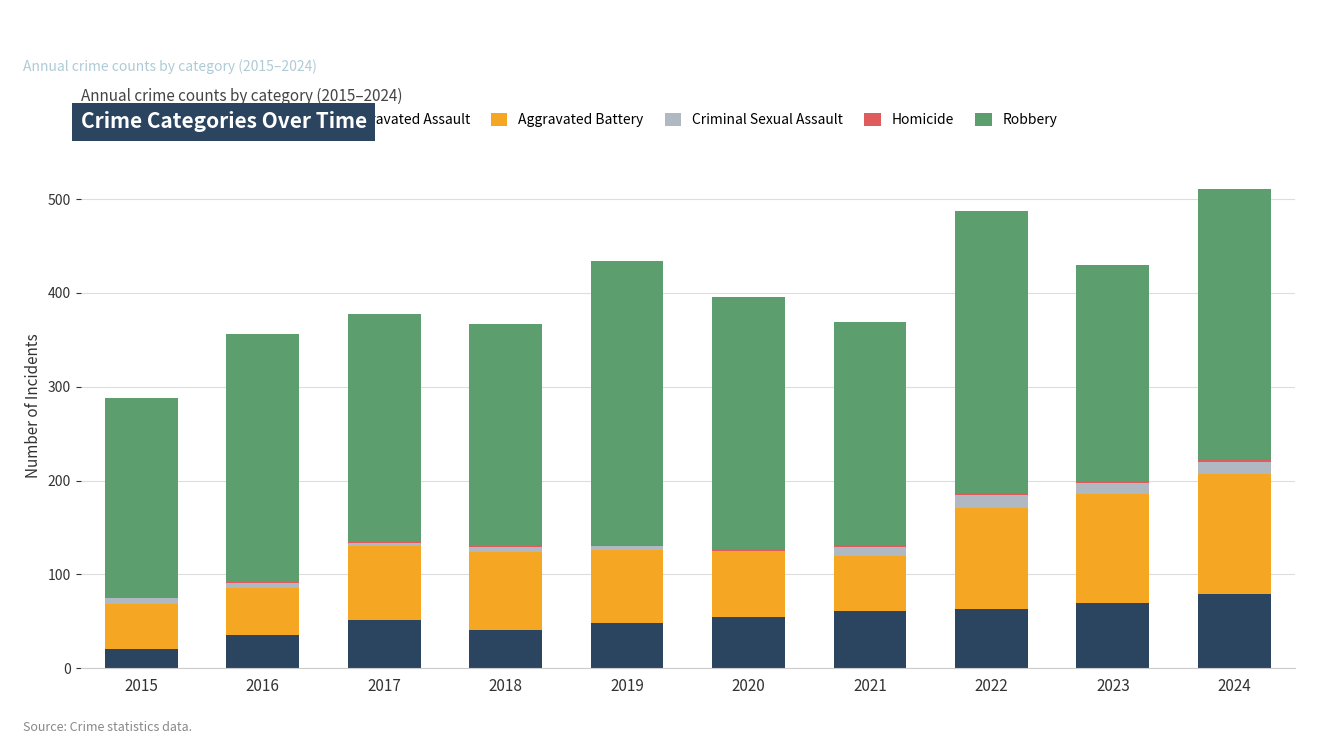

Is it true that Aggravated Assault equals 70 at 2023?

True